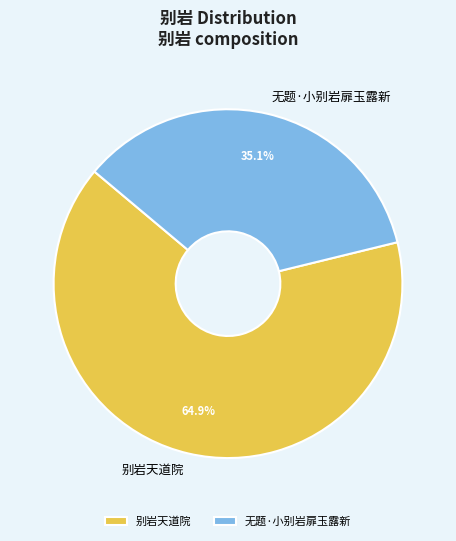

How many slices are in this pie chart?

2